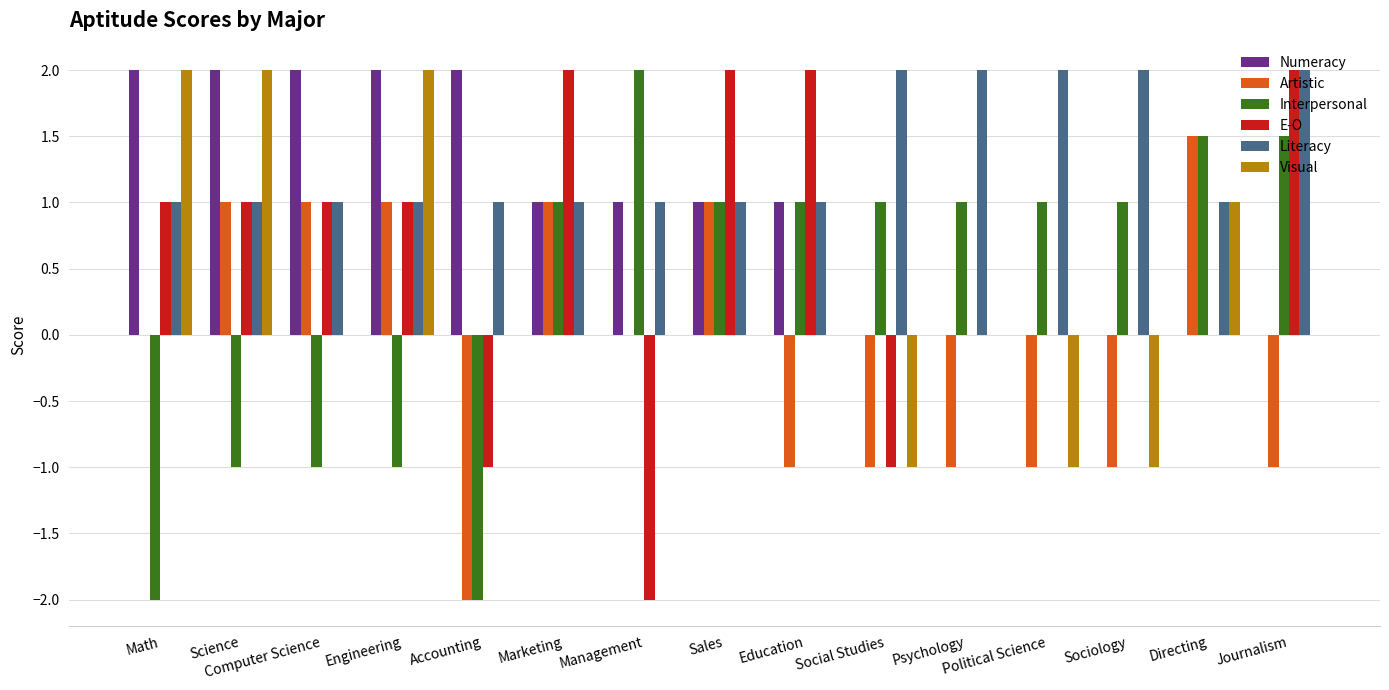

At which label does Numeracy first exceed 1?

Math